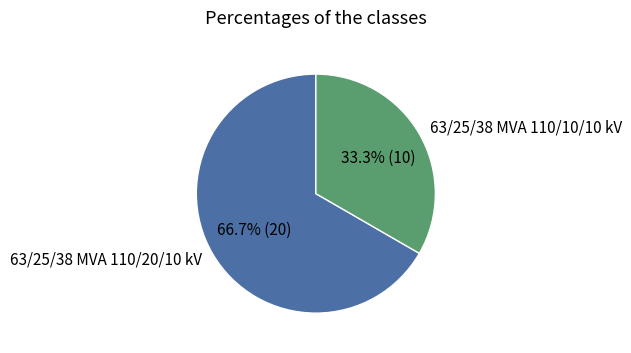

To the nearest percent, what is the average slice percentage?

50%